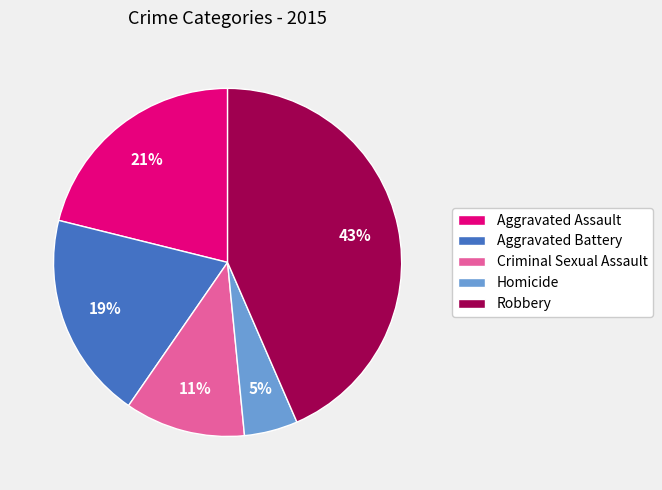

Between Aggravated Battery and Aggravated Assault, which is larger?

Aggravated Assault